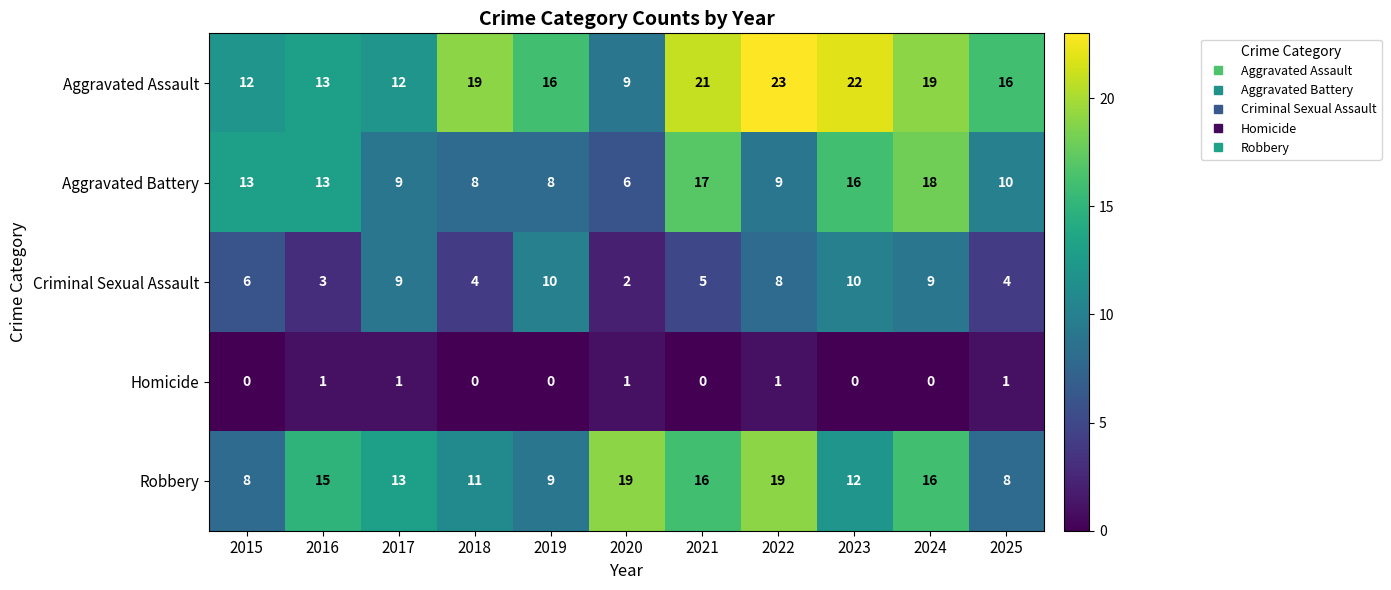

Which series has the widest spread of values?

Aggravated Assault